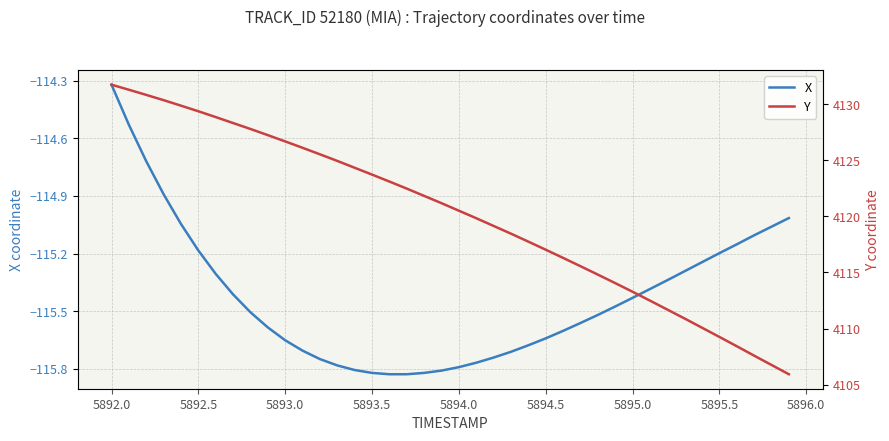

How many values in the Y series are below 4121?

20